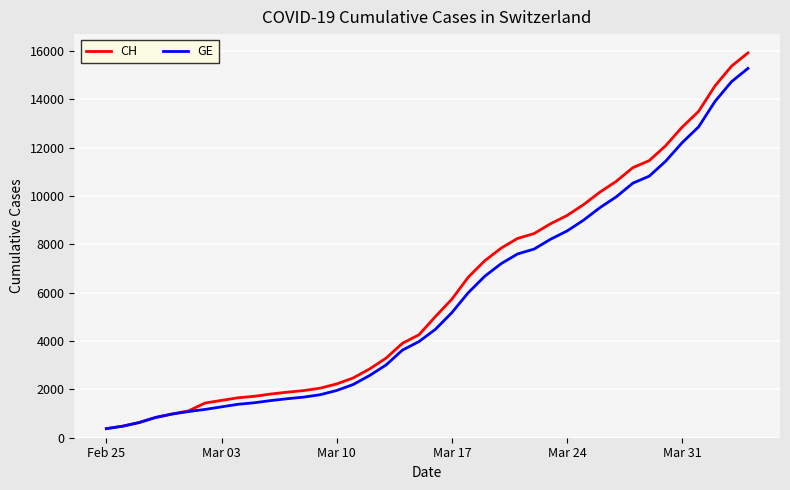

Which series has the largest range (max minus min)?

CH